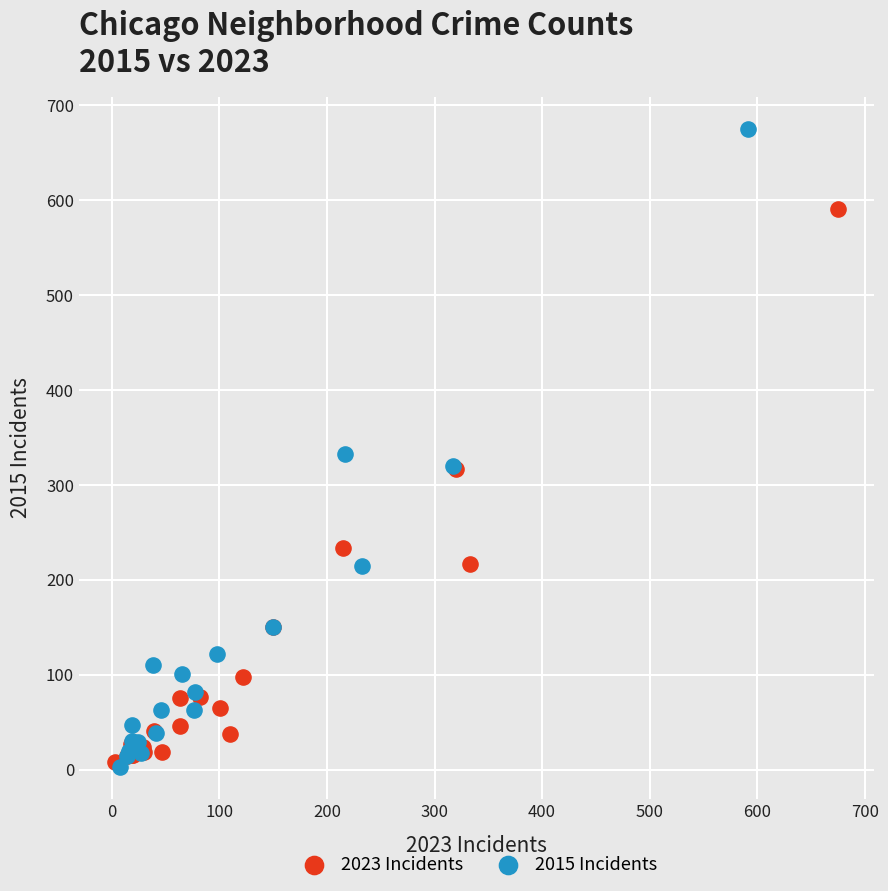

Which series contains the highest Y value?

2015 Incidents